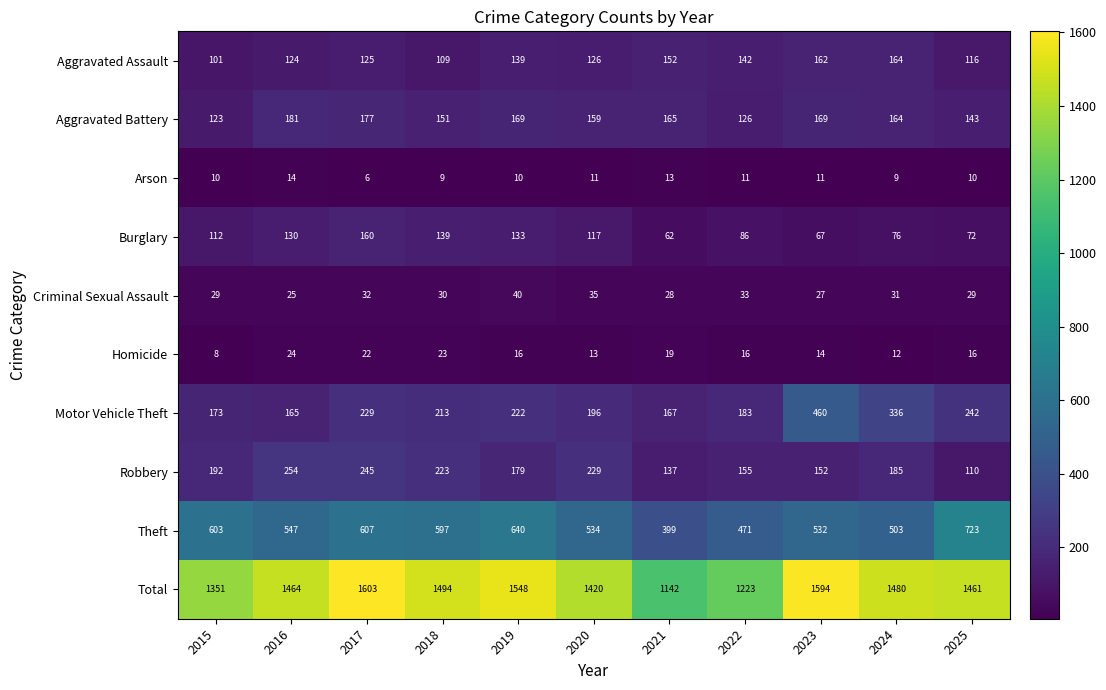

How many categories are shown in the chart?

11